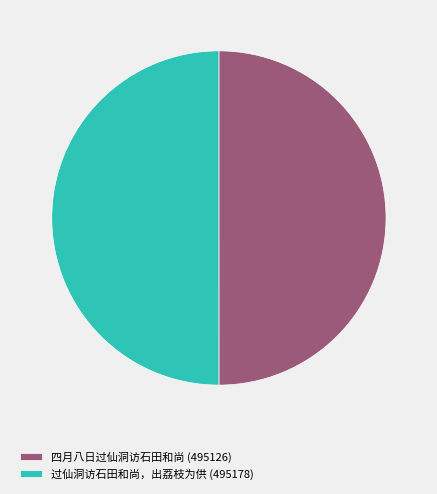

Is it true that 四月八日过仙洞访石田和尚 (495126) is 65% of the pie?

False